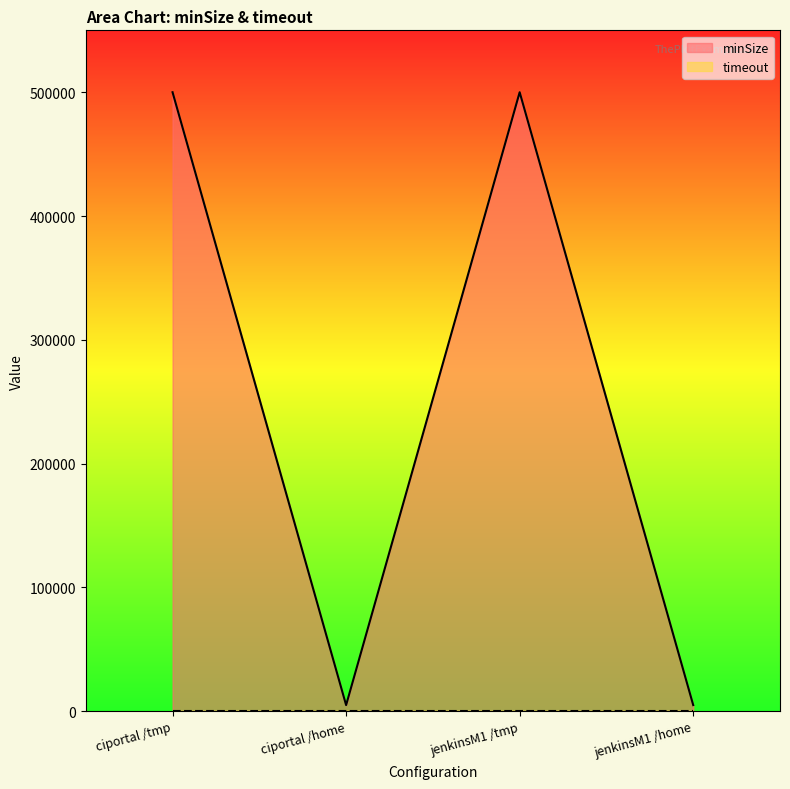

How many points are lower than both their immediate neighbors (excluding endpoints)?

1